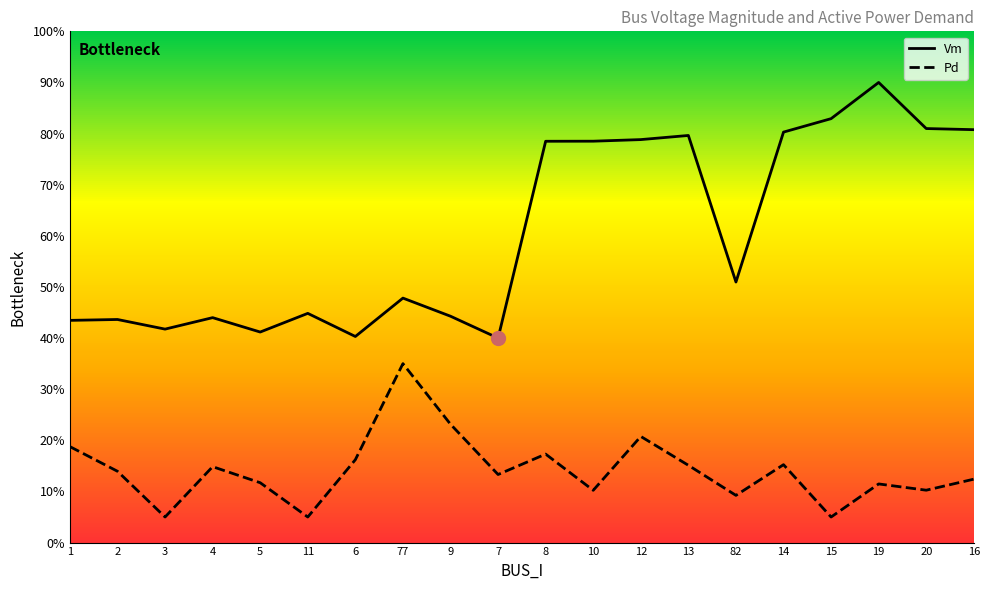

True or false: Pd and Vm cross at least once.

False